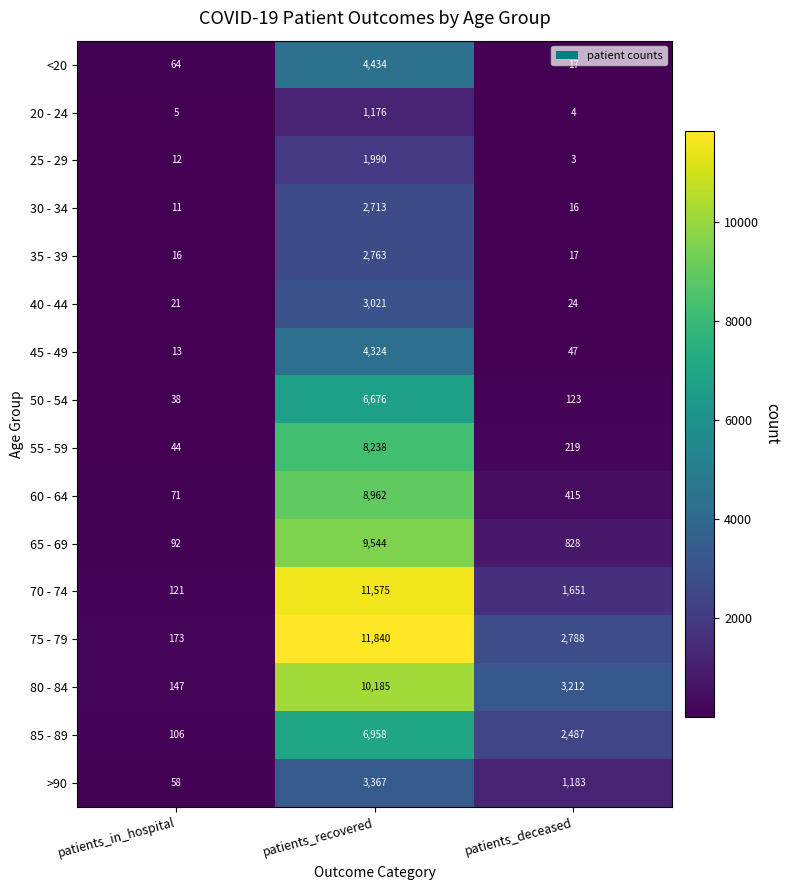

Which series changed the most between patients_in_hospital and patients_deceased?

80 - 84